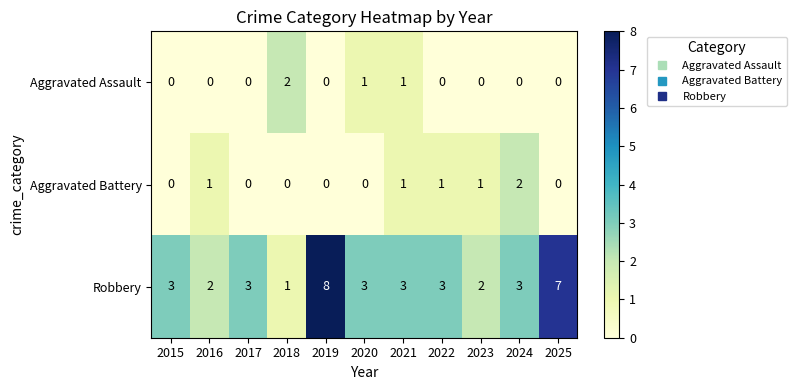

What is the sum of all Aggravated Assault values?

4